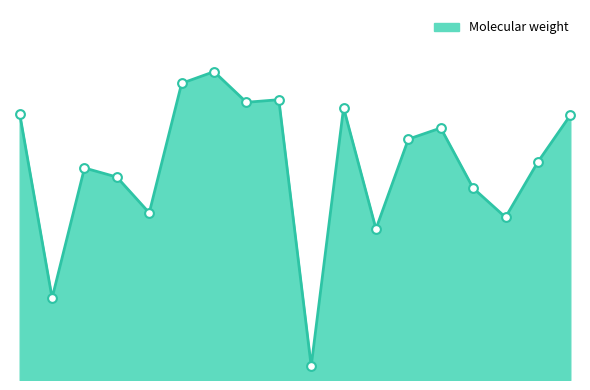

Does the chart have visible grid lines?

No